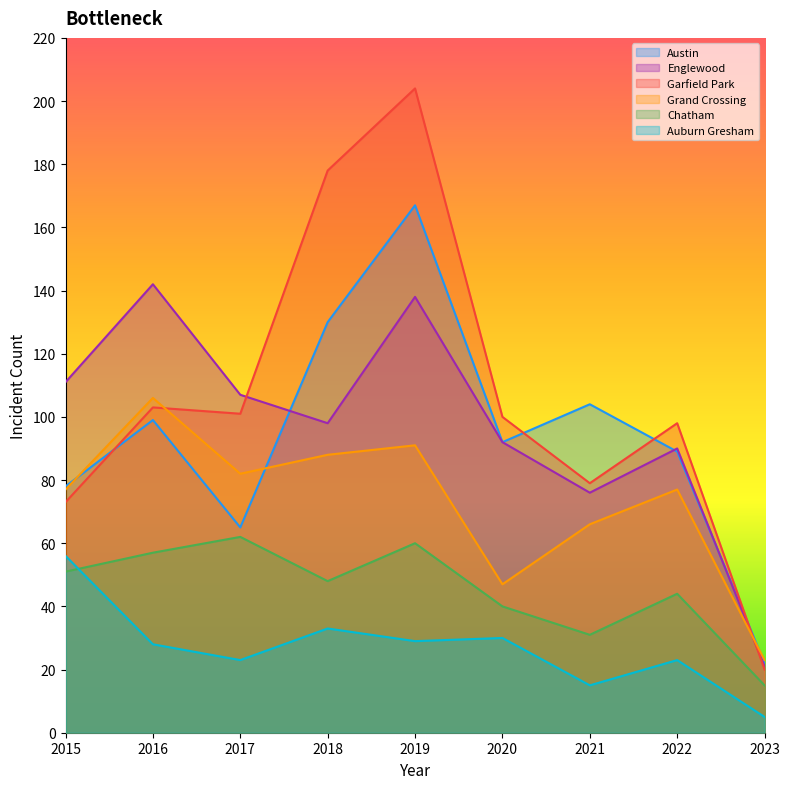

Which series has the largest total across all categories?

Garfield Park